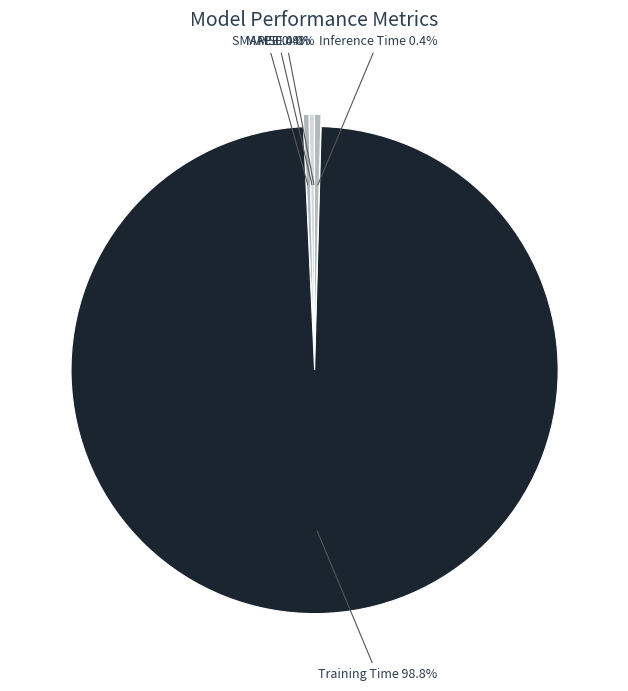

Is there any slice that represents more than half of the pie?

Yes